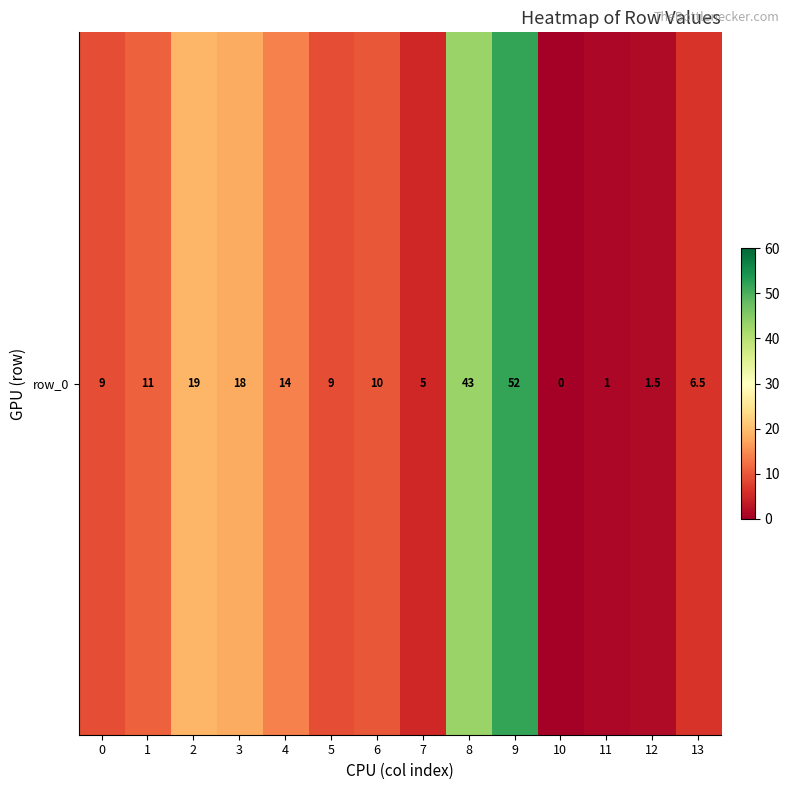

Reading left to right, transcribe all the data shown in this chart.

9.0	11.0	19.0	18.0	14.0	9.0	10.0	5.0	43.0	52.0	0.0	1.0	1.5	6.5